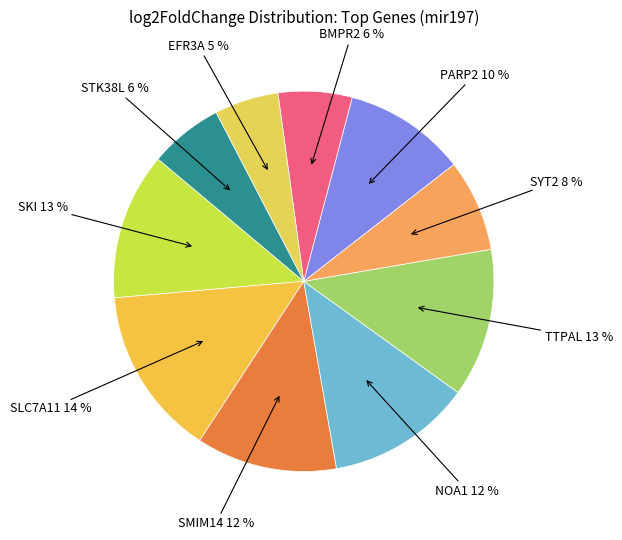

To the nearest percent, what is the average slice percentage?

10%